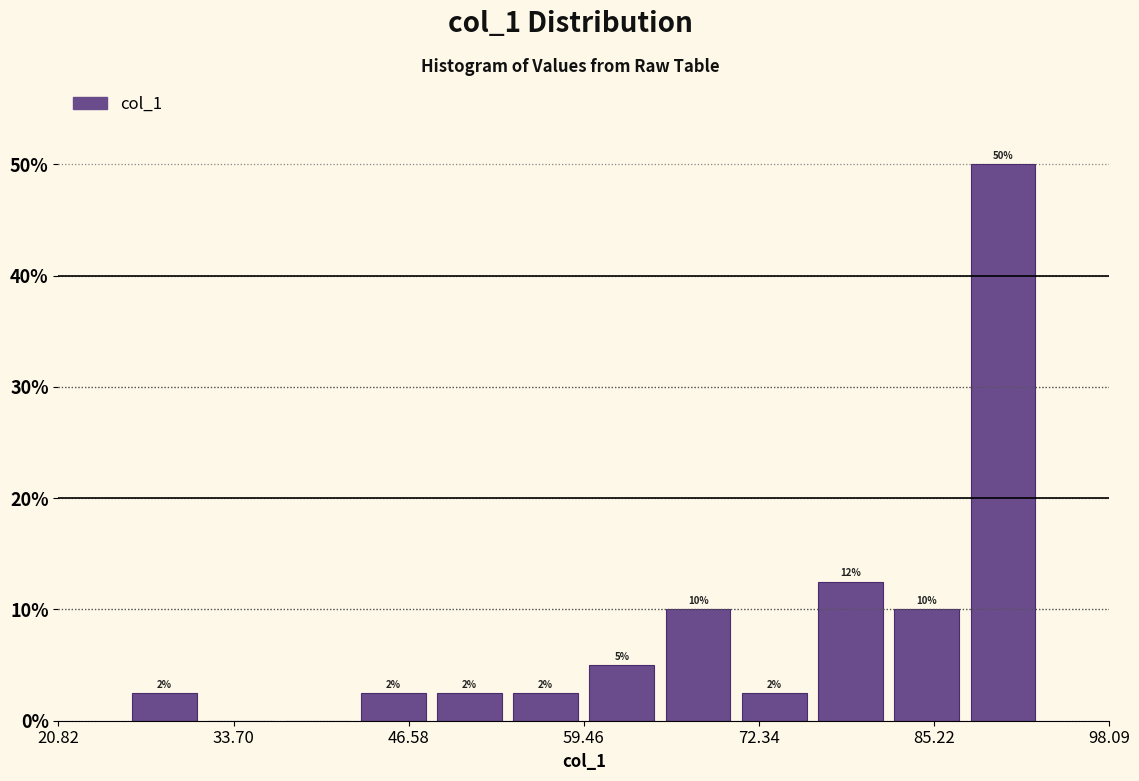

Read against the x-axis, roughly where is the centre of the tallest bar?

90